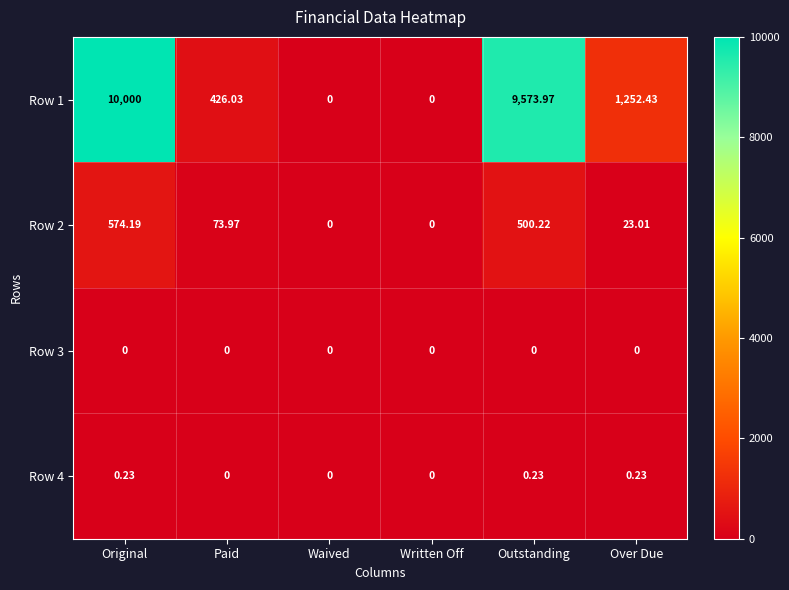

Rank the series by their maximum value, from lowest to highest.

Row 3, Row 4, Row 2, Row 1